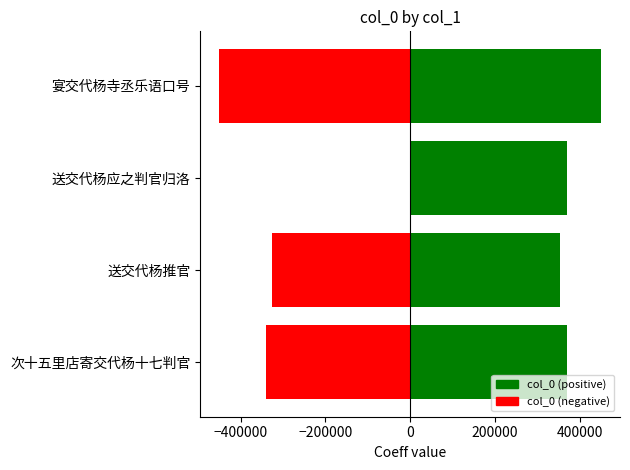

What is the value of the 1st bar from the left?

-339526.5